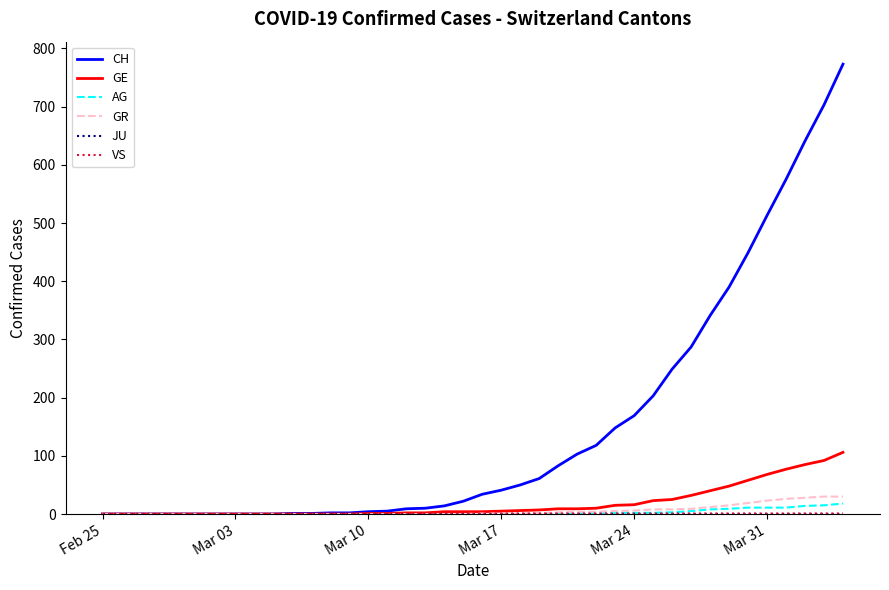

Which series has the widest spread of values?

CH